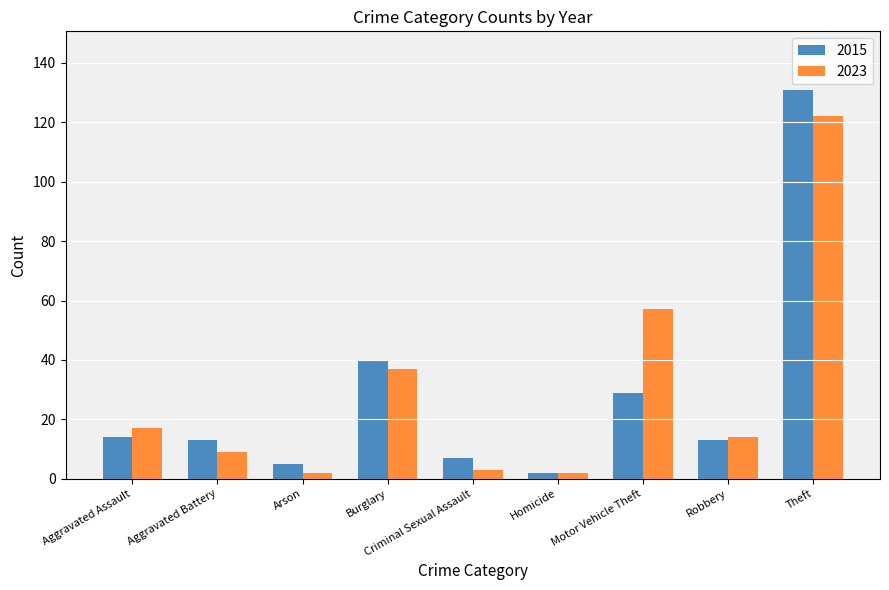

Is it true that 2023 equals 26 at Burglary?

False